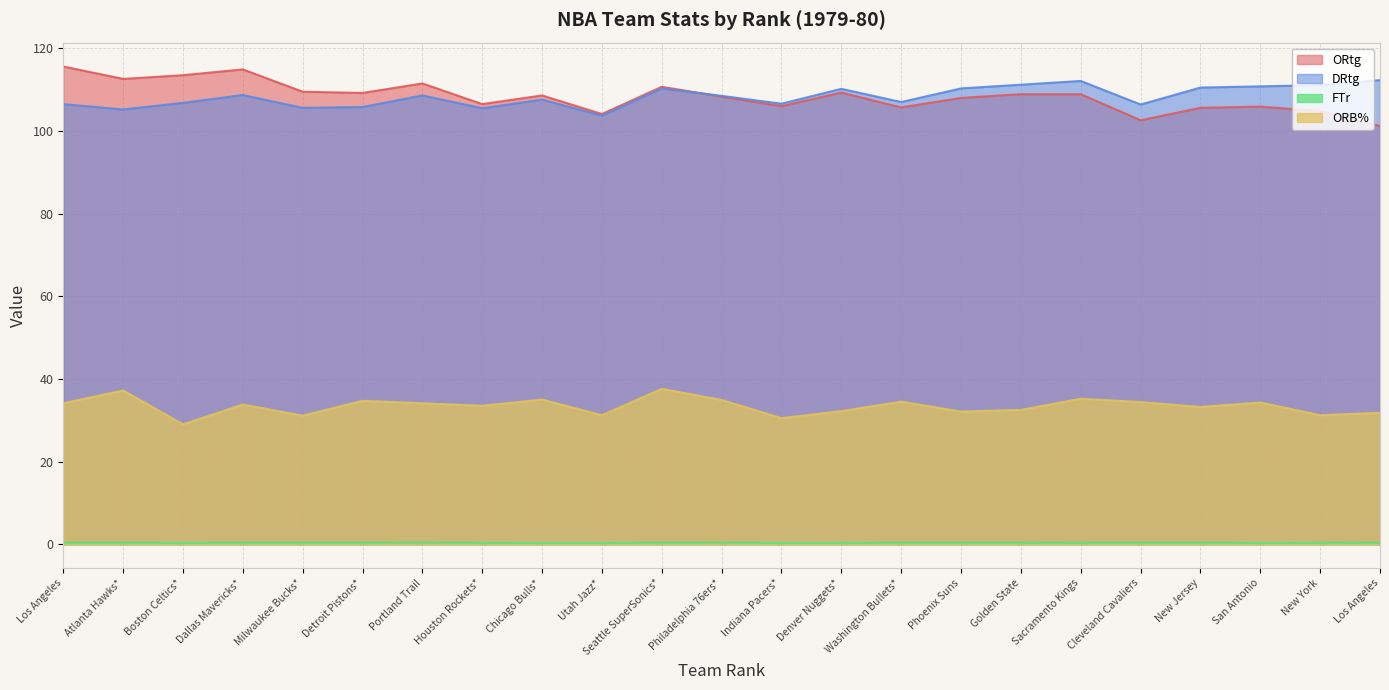

How many distinct data groups are displayed?

4